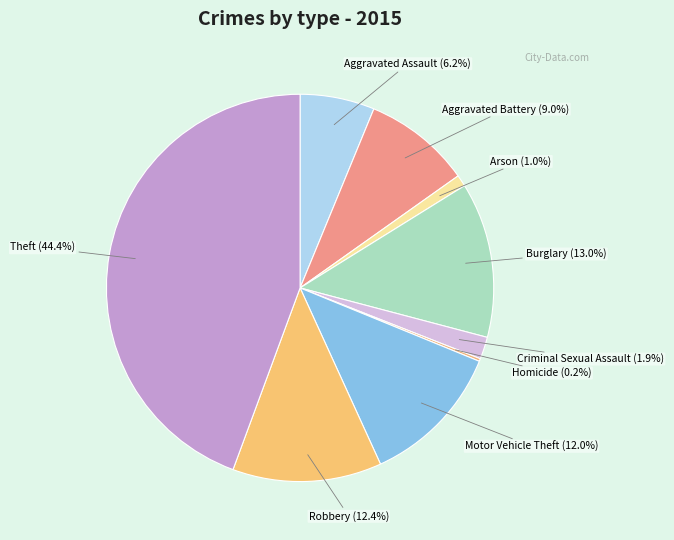

True or false: Motor Vehicle Theft accounts for 12% of the total.

True